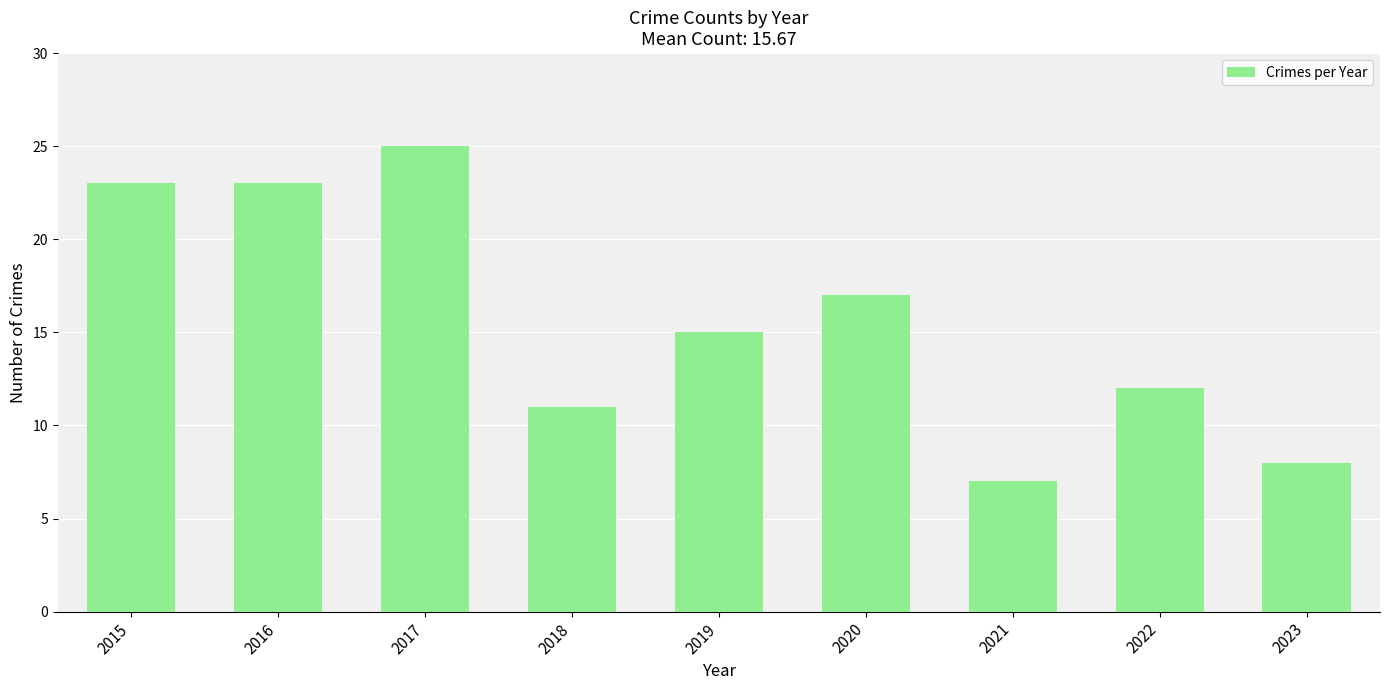

At which category does the chart reach its minimum across all series?

2021